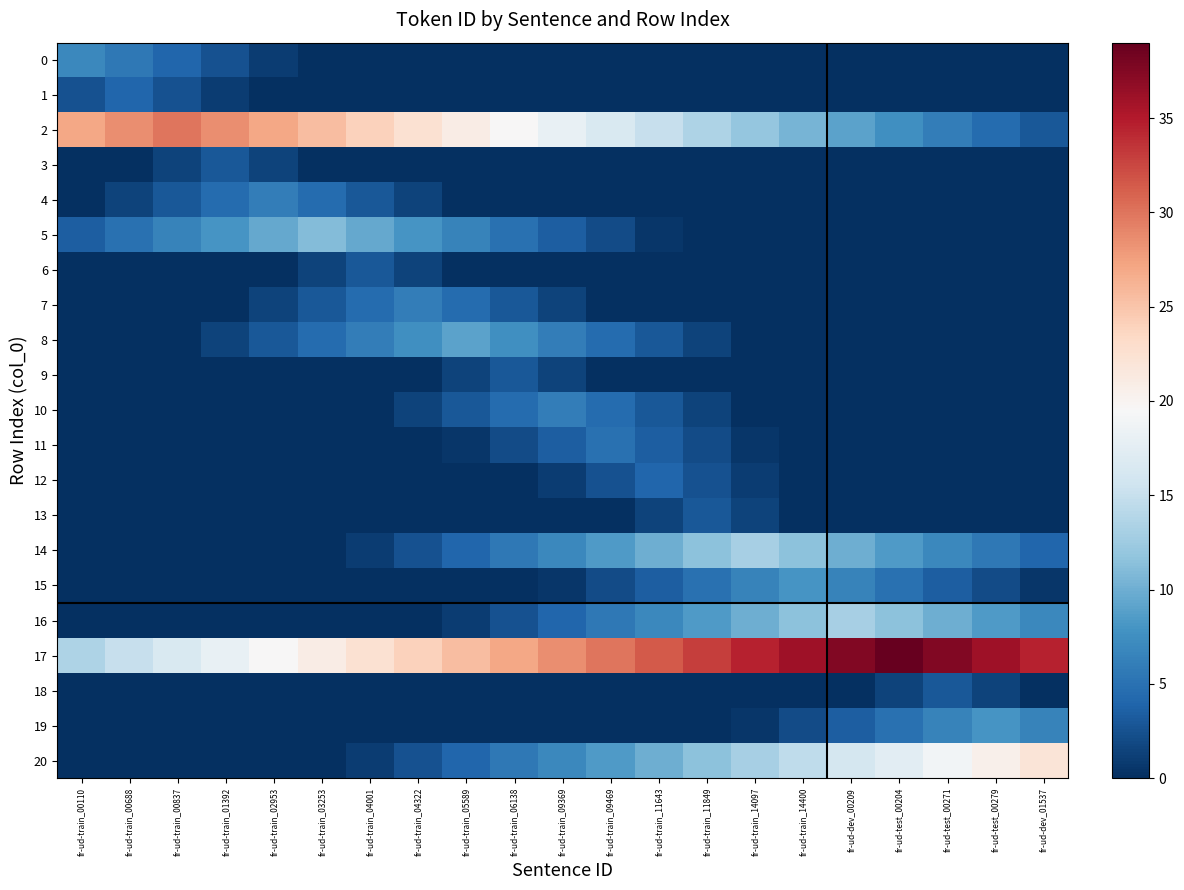

Reading left to right, what are all the values shown in this chart?

0: fr-ud-train_00110=7.0	fr-ud-train_00688=5.5	fr-ud-train_00837=4.0	fr-ud-train_01392=2.5	fr-ud-train_02953=1.0	fr-ud-train_03253=0.0	fr-ud-train_04001=0.0	fr-ud-train_04322=0.0	fr-ud-train_05589=0.0	fr-ud-train_06138=0.0	fr-ud-train_09369=0.0	fr-ud-train_09469=0.0	fr-ud-train_11643=0.0	fr-ud-train_11849=0.0	fr-ud-train_14097=0.0	fr-ud-train_14400=0.0	fr-ud-dev_00209=0.0	fr-ud-test_00204=0.0	fr-ud-test_00271=0.0	fr-ud-test_00279=0.0	fr-ud-dev_01537=0.0
1: fr-ud-train_00110=2.5	fr-ud-train_00688=4.0	fr-ud-train_00837=2.5	fr-ud-train_01392=1.0	fr-ud-train_02953=0.0	fr-ud-train_03253=0.0	fr-ud-train_04001=0.0	fr-ud-train_04322=0.0	fr-ud-train_05589=0.0	fr-ud-train_06138=0.0	fr-ud-train_09369=0.0	fr-ud-train_09469=0.0	fr-ud-train_11643=0.0	fr-ud-train_11849=0.0	fr-ud-train_14097=0.0	fr-ud-train_14400=0.0	fr-ud-dev_00209=0.0	fr-ud-test_00204=0.0	fr-ud-test_00271=0.0	fr-ud-test_00279=0.0	fr-ud-dev_01537=0.0
2: fr-ud-train_00110=27.0	fr-ud-train_00688=28.5	fr-ud-train_00837=30.0	fr-ud-train_01392=28.5	fr-ud-train_02953=27.0	fr-ud-train_03253=25.5	fr-ud-train_04001=24.0	fr-ud-train_04322=22.5	fr-ud-train_05589=21.0	fr-ud-train_06138=19.5	fr-ud-train_09369=18.0	fr-ud-train_09469=16.5	fr-ud-train_11643=15.0	fr-ud-train_11849=13.5	fr-ud-train_14097=12.0	fr-ud-train_14400=10.5	fr-ud-dev_00209=9.0	fr-ud-test_00204=7.5	fr-ud-test_00271=6.0	fr-ud-test_00279=4.5	fr-ud-dev_01537=3.0
3: fr-ud-train_00110=0.0	fr-ud-train_00688=0.0	fr-ud-train_00837=1.5	fr-ud-train_01392=3.0	fr-ud-train_02953=1.5	fr-ud-train_03253=0.0	fr-ud-train_04001=0.0	fr-ud-train_04322=0.0	fr-ud-train_05589=0.0	fr-ud-train_06138=0.0	fr-ud-train_09369=0.0	fr-ud-train_09469=0.0	fr-ud-train_11643=0.0	fr-ud-train_11849=0.0	fr-ud-train_14097=0.0	fr-ud-train_14400=0.0	fr-ud-dev_00209=0.0	fr-ud-test_00204=0.0	fr-ud-test_00271=0.0	fr-ud-test_00279=0.0	fr-ud-dev_01537=0.0
4: fr-ud-train_00110=0.0	fr-ud-train_00688=1.5	fr-ud-train_00837=3.0	fr-ud-train_01392=4.5	fr-ud-train_02953=6.0	fr-ud-train_03253=4.5	fr-ud-train_04001=3.0	fr-ud-train_04322=1.5	fr-ud-train_05589=0.0	fr-ud-train_06138=0.0	fr-ud-train_09369=0.0	fr-ud-train_09469=0.0	fr-ud-train_11643=0.0	fr-ud-train_11849=0.0	fr-ud-train_14097=0.0	fr-ud-train_14400=0.0	fr-ud-dev_00209=0.0	fr-ud-test_00204=0.0	fr-ud-test_00271=0.0	fr-ud-test_00279=0.0	fr-ud-dev_01537=0.0
5: fr-ud-train_00110=3.5	fr-ud-train_00688=5.0	fr-ud-train_00837=6.5	fr-ud-train_01392=8.0	fr-ud-train_02953=9.5	fr-ud-train_03253=11.0	fr-ud-train_04001=9.5	fr-ud-train_04322=8.0	fr-ud-train_05589=6.5	fr-ud-train_06138=5.0	fr-ud-train_09369=3.5	fr-ud-train_09469=2.0	fr-ud-train_11643=0.5	fr-ud-train_11849=0.0	fr-ud-train_14097=0.0	fr-ud-train_14400=0.0	fr-ud-dev_00209=0.0	fr-ud-test_00204=0.0	fr-ud-test_00271=0.0	fr-ud-test_00279=0.0	fr-ud-dev_01537=0.0
6: fr-ud-train_00110=0.0	fr-ud-train_00688=0.0	fr-ud-train_00837=0.0	fr-ud-train_01392=0.0	fr-ud-train_02953=0.0	fr-ud-train_03253=1.5	fr-ud-train_04001=3.0	fr-ud-train_04322=1.5	fr-ud-train_05589=0.0	fr-ud-train_06138=0.0	fr-ud-train_09369=0.0	fr-ud-train_09469=0.0	fr-ud-train_11643=0.0	fr-ud-train_11849=0.0	fr-ud-train_14097=0.0	fr-ud-train_14400=0.0	fr-ud-dev_00209=0.0	fr-ud-test_00204=0.0	fr-ud-test_00271=0.0	fr-ud-test_00279=0.0	fr-ud-dev_01537=0.0
7: fr-ud-train_00110=0.0	fr-ud-train_00688=0.0	fr-ud-train_00837=0.0	fr-ud-train_01392=0.0	fr-ud-train_02953=1.5	fr-ud-train_03253=3.0	fr-ud-train_04001=4.5	fr-ud-train_04322=6.0	fr-ud-train_05589=4.5	fr-ud-train_06138=3.0	fr-ud-train_09369=1.5	fr-ud-train_09469=0.0	fr-ud-train_11643=0.0	fr-ud-train_11849=0.0	fr-ud-train_14097=0.0	fr-ud-train_14400=0.0	fr-ud-dev_00209=0.0	fr-ud-test_00204=0.0	fr-ud-test_00271=0.0	fr-ud-test_00279=0.0	fr-ud-dev_01537=0.0
8: fr-ud-train_00110=0.0	fr-ud-train_00688=0.0	fr-ud-train_00837=0.0	fr-ud-train_01392=1.5	fr-ud-train_02953=3.0	fr-ud-train_03253=4.5	fr-ud-train_04001=6.0	fr-ud-train_04322=7.5	fr-ud-train_05589=9.0	fr-ud-train_06138=7.5	fr-ud-train_09369=6.0	fr-ud-train_09469=4.5	fr-ud-train_11643=3.0	fr-ud-train_11849=1.5	fr-ud-train_14097=0.0	fr-ud-train_14400=0.0	fr-ud-dev_00209=0.0	fr-ud-test_00204=0.0	fr-ud-test_00271=0.0	fr-ud-test_00279=0.0	fr-ud-dev_01537=0.0
9: fr-ud-train_00110=0.0	fr-ud-train_00688=0.0	fr-ud-train_00837=0.0	fr-ud-train_01392=0.0	fr-ud-train_02953=0.0	fr-ud-train_03253=0.0	fr-ud-train_04001=0.0	fr-ud-train_04322=0.0	fr-ud-train_05589=1.5	fr-ud-train_06138=3.0	fr-ud-train_09369=1.5	fr-ud-train_09469=0.0	fr-ud-train_11643=0.0	fr-ud-train_11849=0.0	fr-ud-train_14097=0.0	fr-ud-train_14400=0.0	fr-ud-dev_00209=0.0	fr-ud-test_00204=0.0	fr-ud-test_00271=0.0	fr-ud-test_00279=0.0	fr-ud-dev_01537=0.0
10: fr-ud-train_00110=0.0	fr-ud-train_00688=0.0	fr-ud-train_00837=0.0	fr-ud-train_01392=0.0	fr-ud-train_02953=0.0	fr-ud-train_03253=0.0	fr-ud-train_04001=0.0	fr-ud-train_04322=1.5	fr-ud-train_05589=3.0	fr-ud-train_06138=4.5	fr-ud-train_09369=6.0	fr-ud-train_09469=4.5	fr-ud-train_11643=3.0	fr-ud-train_11849=1.5	fr-ud-train_14097=0.0	fr-ud-train_14400=0.0	fr-ud-dev_00209=0.0	fr-ud-test_00204=0.0	fr-ud-test_00271=0.0	fr-ud-test_00279=0.0	fr-ud-dev_01537=0.0
11: fr-ud-train_00110=0.0	fr-ud-train_00688=0.0	fr-ud-train_00837=0.0	fr-ud-train_01392=0.0	fr-ud-train_02953=0.0	fr-ud-train_03253=0.0	fr-ud-train_04001=0.0	fr-ud-train_04322=0.0	fr-ud-train_05589=0.5	fr-ud-train_06138=2.0	fr-ud-train_09369=3.5	fr-ud-train_09469=5.0	fr-ud-train_11643=3.5	fr-ud-train_11849=2.0	fr-ud-train_14097=0.5	fr-ud-train_14400=0.0	fr-ud-dev_00209=0.0	fr-ud-test_00204=0.0	fr-ud-test_00271=0.0	fr-ud-test_00279=0.0	fr-ud-dev_01537=0.0
12: fr-ud-train_00110=0.0	fr-ud-train_00688=0.0	fr-ud-train_00837=0.0	fr-ud-train_01392=0.0	fr-ud-train_02953=0.0	fr-ud-train_03253=0.0	fr-ud-train_04001=0.0	fr-ud-train_04322=0.0	fr-ud-train_05589=0.0	fr-ud-train_06138=0.0	fr-ud-train_09369=1.0	fr-ud-train_09469=2.5	fr-ud-train_11643=4.0	fr-ud-train_11849=2.5	fr-ud-train_14097=1.0	fr-ud-train_14400=0.0	fr-ud-dev_00209=0.0	fr-ud-test_00204=0.0	fr-ud-test_00271=0.0	fr-ud-test_00279=0.0	fr-ud-dev_01537=0.0
13: fr-ud-train_00110=0.0	fr-ud-train_00688=0.0	fr-ud-train_00837=0.0	fr-ud-train_01392=0.0	fr-ud-train_02953=0.0	fr-ud-train_03253=0.0	fr-ud-train_04001=0.0	fr-ud-train_04322=0.0	fr-ud-train_05589=0.0	fr-ud-train_06138=0.0	fr-ud-train_09369=0.0	fr-ud-train_09469=0.0	fr-ud-train_11643=1.5	fr-ud-train_11849=3.0	fr-ud-train_14097=1.5	fr-ud-train_14400=0.0	fr-ud-dev_00209=0.0	fr-ud-test_00204=0.0	fr-ud-test_00271=0.0	fr-ud-test_00279=0.0	fr-ud-dev_01537=0.0
14: fr-ud-train_00110=0.0	fr-ud-train_00688=0.0	fr-ud-train_00837=0.0	fr-ud-train_01392=0.0	fr-ud-train_02953=0.0	fr-ud-train_03253=0.0	fr-ud-train_04001=1.0	fr-ud-train_04322=2.5	fr-ud-train_05589=4.0	fr-ud-train_06138=5.5	fr-ud-train_09369=7.0	fr-ud-train_09469=8.5	fr-ud-train_11643=10.0	fr-ud-train_11849=11.5	fr-ud-train_14097=13.0	fr-ud-train_14400=11.5	fr-ud-dev_00209=10.0	fr-ud-test_00204=8.5	fr-ud-test_00271=7.0	fr-ud-test_00279=5.5	fr-ud-dev_01537=4.0
15: fr-ud-train_00110=0.0	fr-ud-train_00688=0.0	fr-ud-train_00837=0.0	fr-ud-train_01392=0.0	fr-ud-train_02953=0.0	fr-ud-train_03253=0.0	fr-ud-train_04001=0.0	fr-ud-train_04322=0.0	fr-ud-train_05589=0.0	fr-ud-train_06138=0.0	fr-ud-train_09369=0.5	fr-ud-train_09469=2.0	fr-ud-train_11643=3.5	fr-ud-train_11849=5.0	fr-ud-train_14097=6.5	fr-ud-train_14400=8.0	fr-ud-dev_00209=6.5	fr-ud-test_00204=5.0	fr-ud-test_00271=3.5	fr-ud-test_00279=2.0	fr-ud-dev_01537=0.5
16: fr-ud-train_00110=0.0	fr-ud-train_00688=0.0	fr-ud-train_00837=0.0	fr-ud-train_01392=0.0	fr-ud-train_02953=0.0	fr-ud-train_03253=0.0	fr-ud-train_04001=0.0	fr-ud-train_04322=0.0	fr-ud-train_05589=1.0	fr-ud-train_06138=2.5	fr-ud-train_09369=4.0	fr-ud-train_09469=5.5	fr-ud-train_11643=7.0	fr-ud-train_11849=8.5	fr-ud-train_14097=10.0	fr-ud-train_14400=11.5	fr-ud-dev_00209=13.0	fr-ud-test_00204=11.5	fr-ud-test_00271=10.0	fr-ud-test_00279=8.5	fr-ud-dev_01537=7.0
17: fr-ud-train_00110=13.5	fr-ud-train_00688=15.0	fr-ud-train_00837=16.5	fr-ud-train_01392=18.0	fr-ud-train_02953=19.5	fr-ud-train_03253=21.0	fr-ud-train_04001=22.5	fr-ud-train_04322=24.0	fr-ud-train_05589=25.5	fr-ud-train_06138=27.0	fr-ud-train_09369=28.5	fr-ud-train_09469=30.0	fr-ud-train_11643=31.5	fr-ud-train_11849=33.0	fr-ud-train_14097=34.5	fr-ud-train_14400=36.0	fr-ud-dev_00209=37.5	fr-ud-test_00204=39.0	fr-ud-test_00271=37.5	fr-ud-test_00279=36.0	fr-ud-dev_01537=34.5
18: fr-ud-train_00110=0.0	fr-ud-train_00688=0.0	fr-ud-train_00837=0.0	fr-ud-train_01392=0.0	fr-ud-train_02953=0.0	fr-ud-train_03253=0.0	fr-ud-train_04001=0.0	fr-ud-train_04322=0.0	fr-ud-train_05589=0.0	fr-ud-train_06138=0.0	fr-ud-train_09369=0.0	fr-ud-train_09469=0.0	fr-ud-train_11643=0.0	fr-ud-train_11849=0.0	fr-ud-train_14097=0.0	fr-ud-train_14400=0.0	fr-ud-dev_00209=0.0	fr-ud-test_00204=1.5	fr-ud-test_00271=3.0	fr-ud-test_00279=1.5	fr-ud-dev_01537=0.0
19: fr-ud-train_00110=0.0	fr-ud-train_00688=0.0	fr-ud-train_00837=0.0	fr-ud-train_01392=0.0	fr-ud-train_02953=0.0	fr-ud-train_03253=0.0	fr-ud-train_04001=0.0	fr-ud-train_04322=0.0	fr-ud-train_05589=0.0	fr-ud-train_06138=0.0	fr-ud-train_09369=0.0	fr-ud-train_09469=0.0	fr-ud-train_11643=0.0	fr-ud-train_11849=0.0	fr-ud-train_14097=0.5	fr-ud-train_14400=2.0	fr-ud-dev_00209=3.5	fr-ud-test_00204=5.0	fr-ud-test_00271=6.5	fr-ud-test_00279=8.0	fr-ud-dev_01537=6.5
20: fr-ud-train_00110=0.0	fr-ud-train_00688=0.0	fr-ud-train_00837=0.0	fr-ud-train_01392=0.0	fr-ud-train_02953=0.0	fr-ud-train_03253=0.0	fr-ud-train_04001=1.0	fr-ud-train_04322=2.5	fr-ud-train_05589=4.0	fr-ud-train_06138=5.5	fr-ud-train_09369=7.0	fr-ud-train_09469=8.5	fr-ud-train_11643=10.0	fr-ud-train_11849=11.5	fr-ud-train_14097=13.0	fr-ud-train_14400=14.5	fr-ud-dev_00209=16.0	fr-ud-test_00204=17.5	fr-ud-test_00271=19.0	fr-ud-test_00279=20.5	fr-ud-dev_01537=22.0